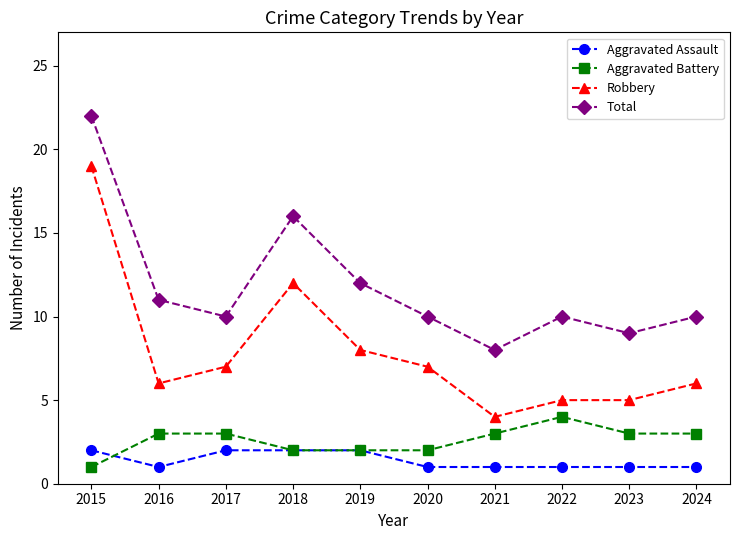

What is the spread (max minus min) of values at 2023?

8